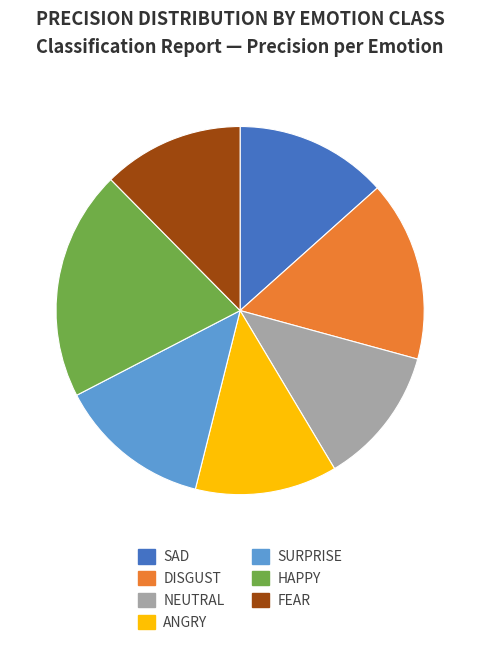

Do SURPRISE and SAD together represent more than half of the pie?

No